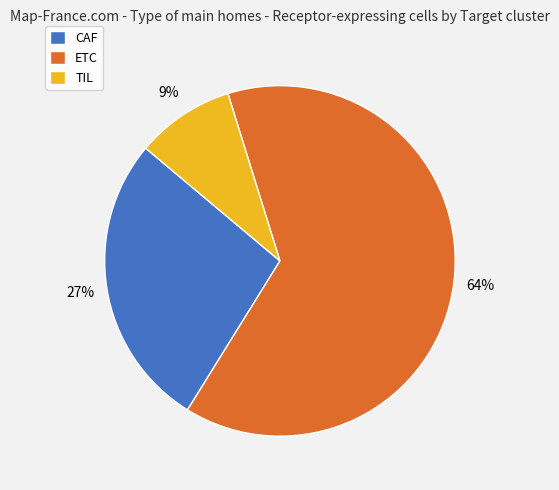

Is the sum of ETC and CAF greater than half?

Yes